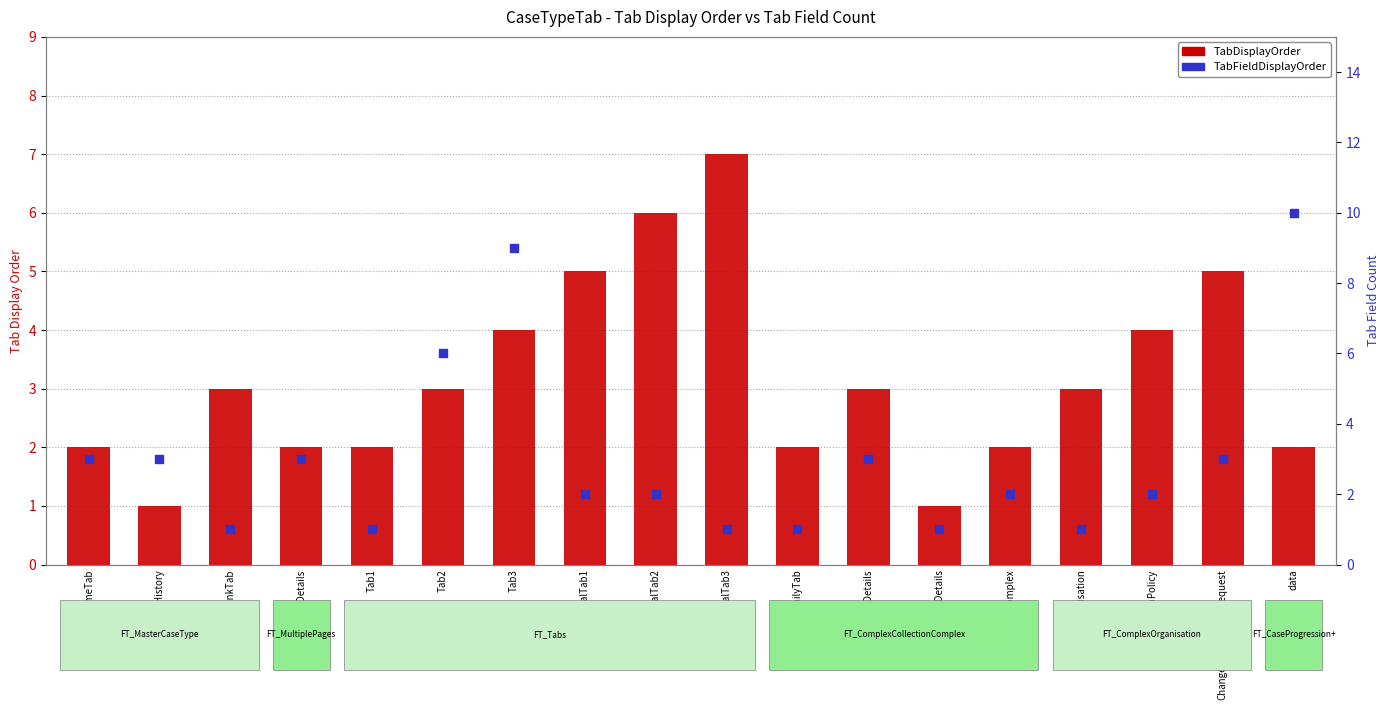

At how many categories does at least one series exceed 1?

17